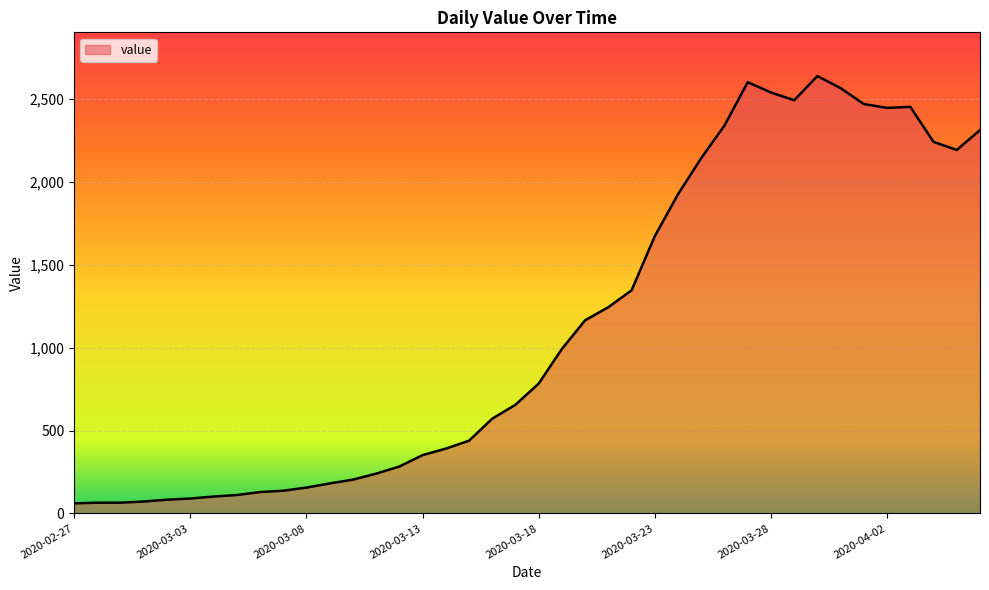

What is the difference between the maximum and minimum values?

2579